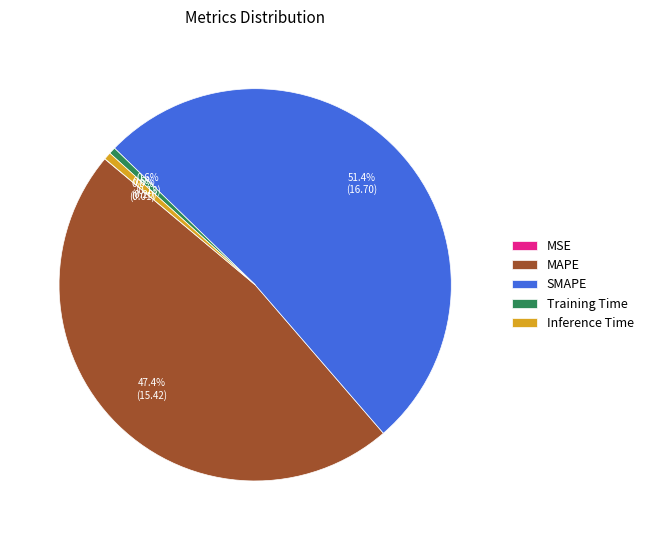

To the nearest percent, what is the combined percentage of MAPE and SMAPE?

99%